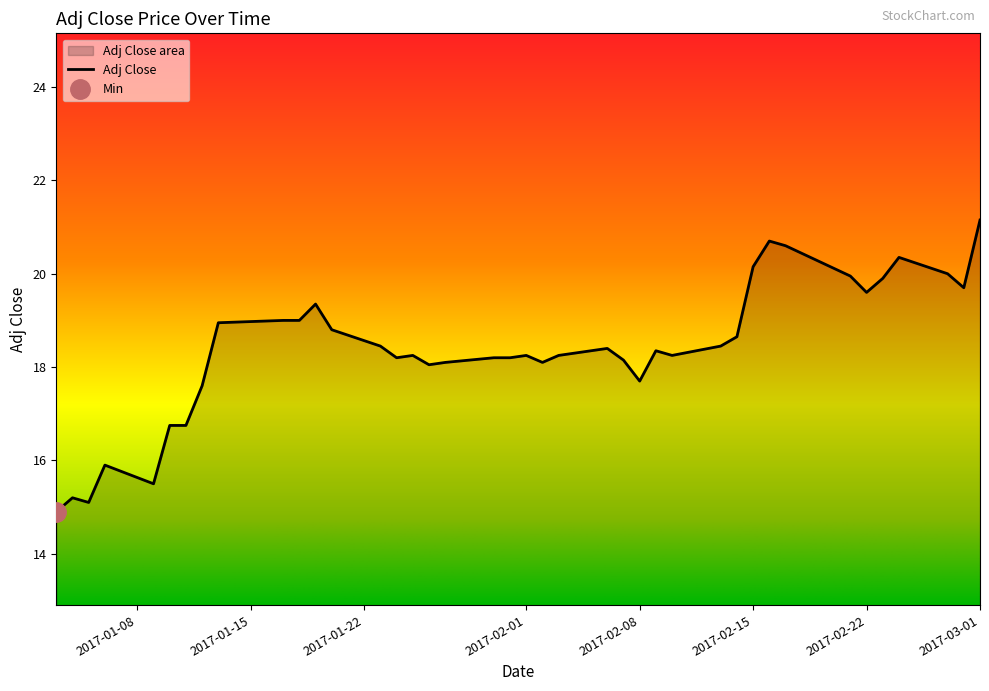

Reading left to right, transcribe all the data shown in this chart.

14.9	15.2	15.1	15.9	15.5	16.8	16.8	17.6	19.0	19.0	19.0	19.4	18.8	18.5	18.2	18.2	18.0	18.1	18.2	18.2	18.2	18.1	18.2	18.4	18.1	17.7	18.4	18.2	18.5	18.6	20.1	20.7	20.6	20.0	19.6	19.9	20.4	20.0	19.7	21.1